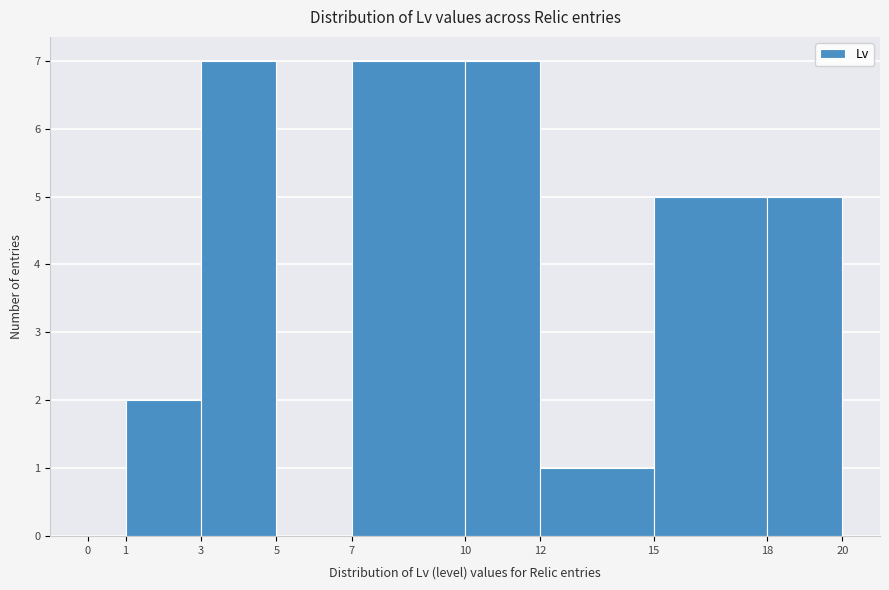

How tall is the bar that spans 12 to 15 on the x-axis? The values are not printed on the chart, so give them approximately, as read against the axis.

1